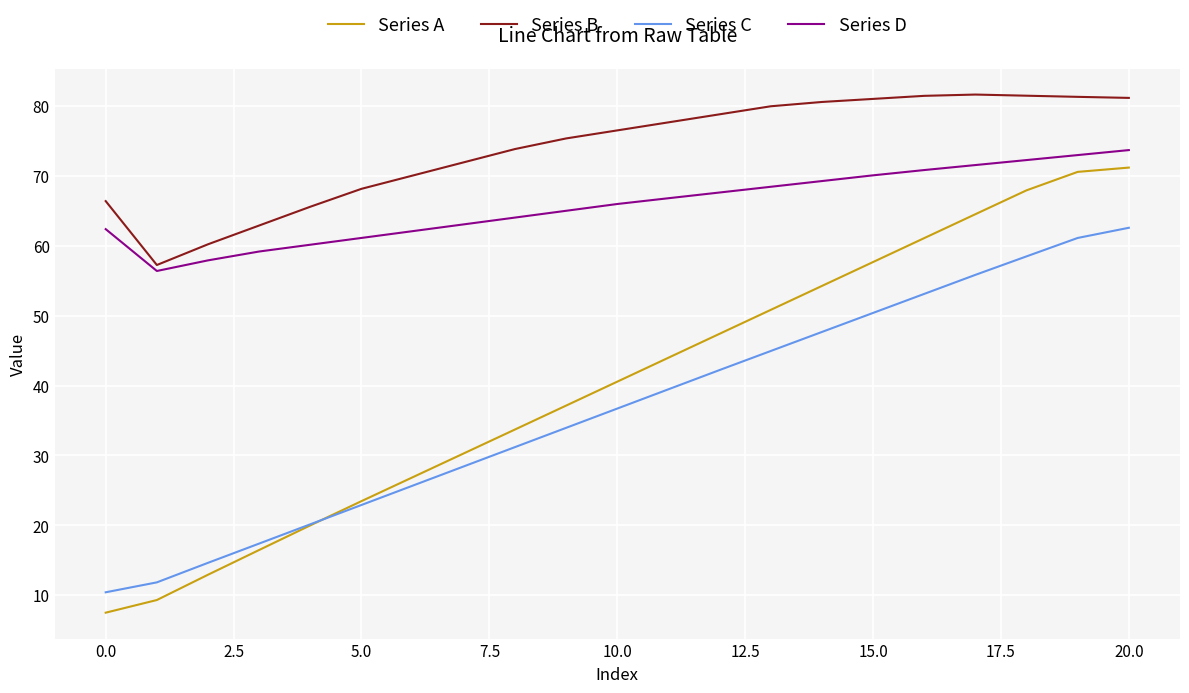

True or false: Series C and Series D cross at least once.

False